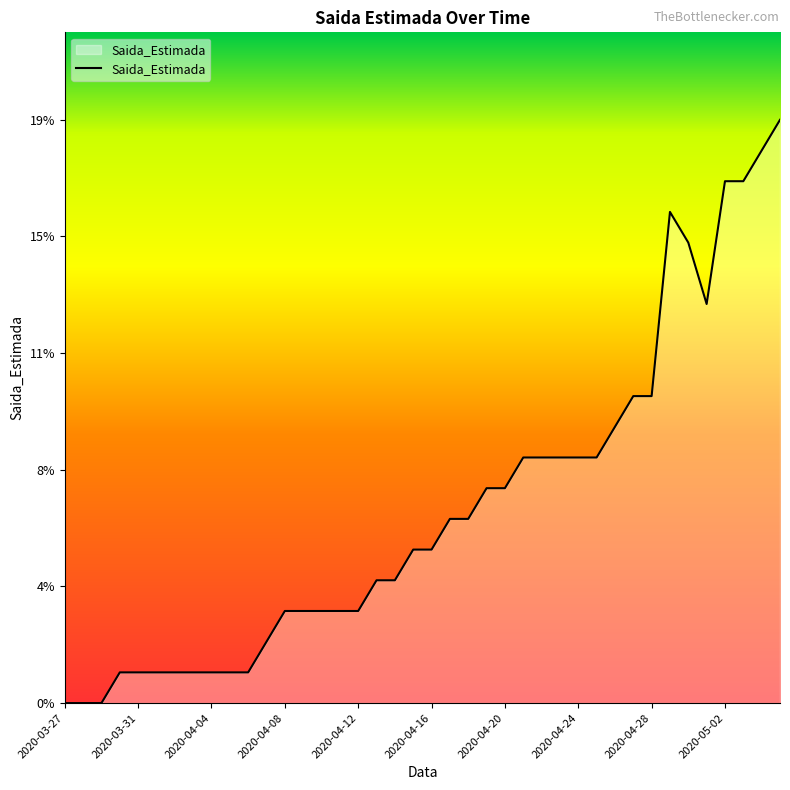

Reading left to right, extract all data points from this chart.

0	0	0	1	1	1	1	1	1	1	1	2	3	3	3	3	3	4	4	5	5	6	6	7	7	8	8	8	8	8	9	10	10	16	15	13	17	17	18	19